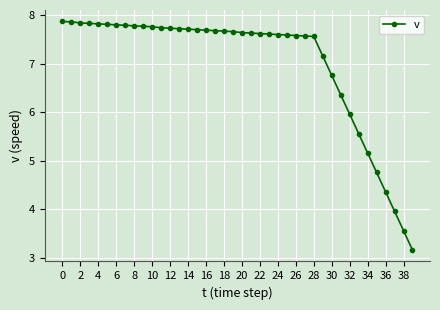

What is the minimum value shown in the chart?

3.2